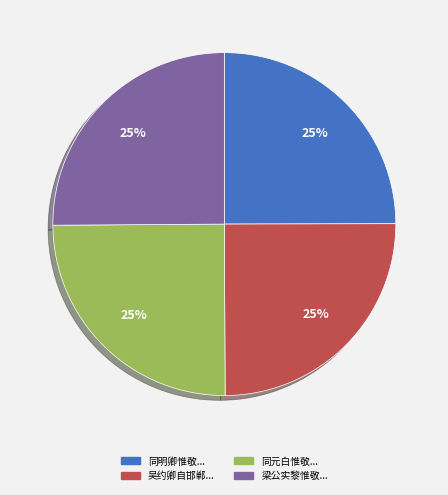

How many segments does this pie chart have?

4